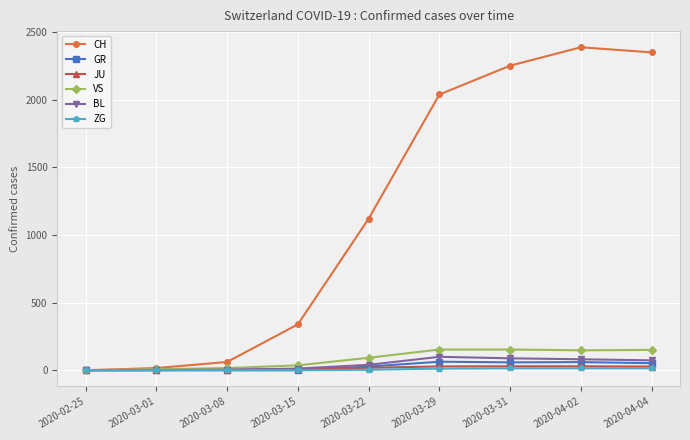

Is the value of VS at 2020-03-29 greater than the value of GR at 2020-04-02?

Yes